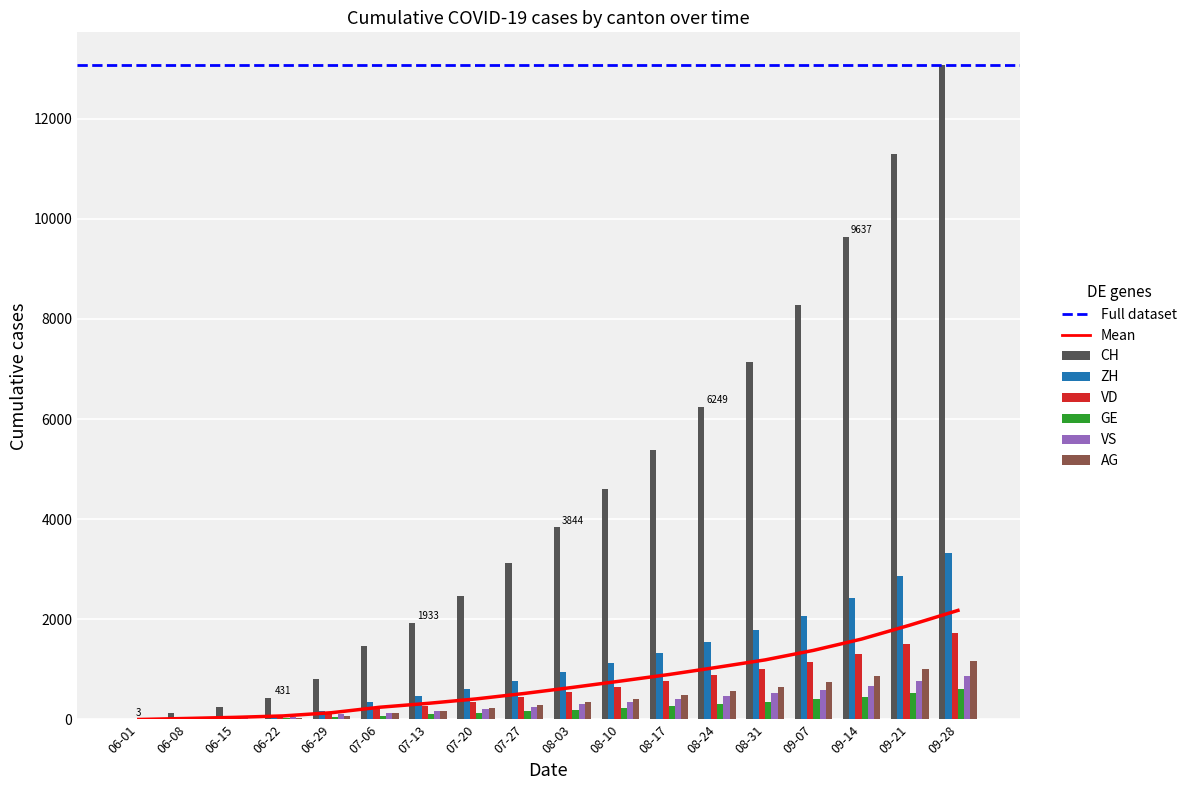

The VS series shows 894.5 at 09-07. True or false?

False